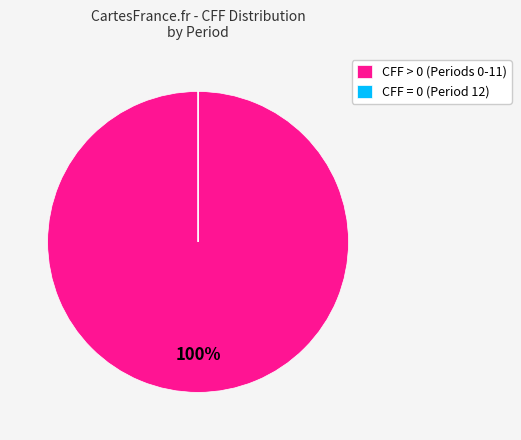

To the nearest percent, what percentage of the pie is CFF > 0 (Periods 0-11)?

100%